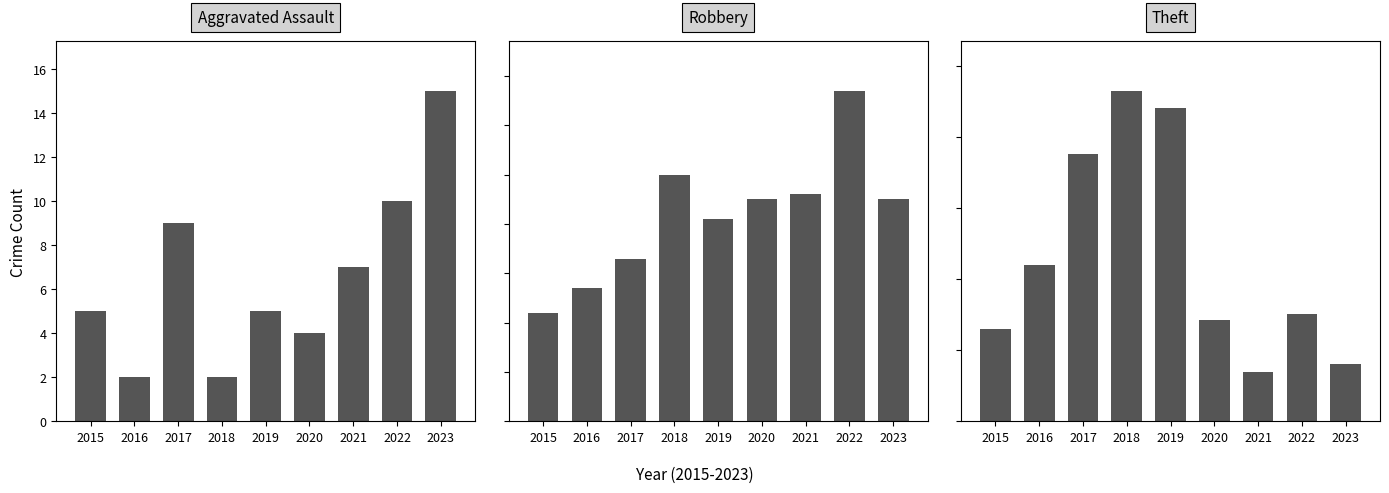

Where does the Aggravated Assault series first go above 5?

2017